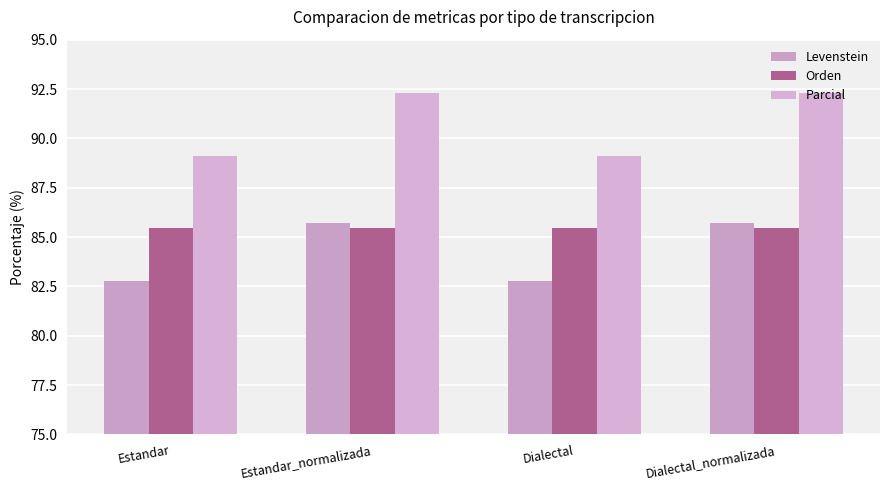

Between Estandar_normalizada and Estandar, which is larger?

Estandar_normalizada